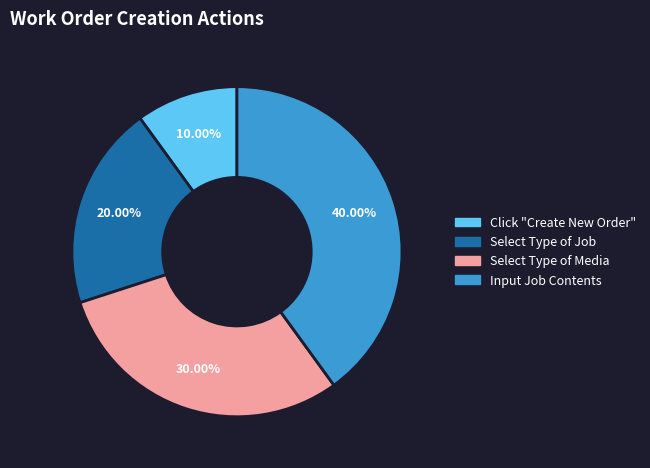

What percentage is the Click "Create New Order" slice, to the nearest percent?

10%